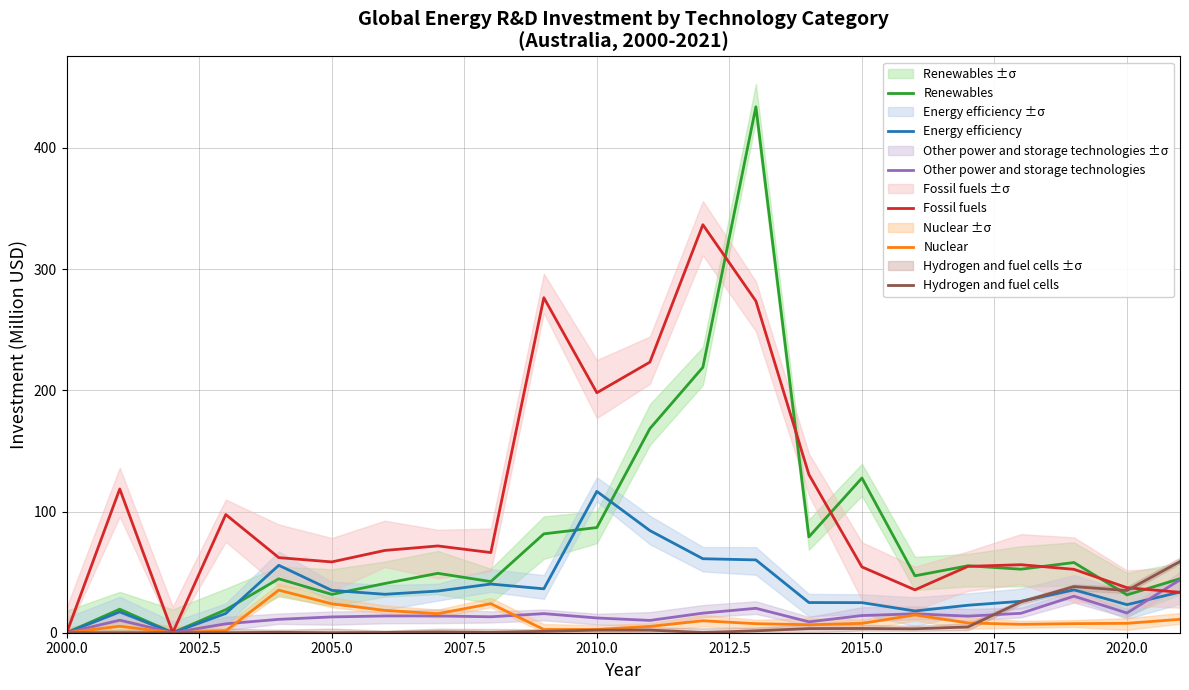

True or false: Nuclear and Renewables intersect in this chart.

False